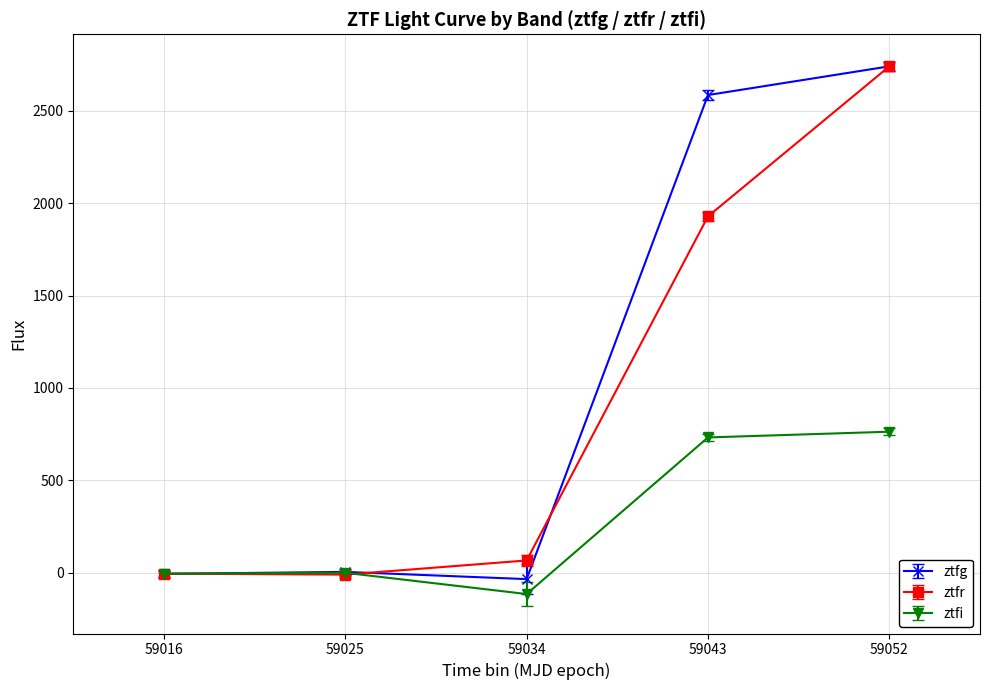

The value of ztfg at 59052 is 1033.5. True or false?

False